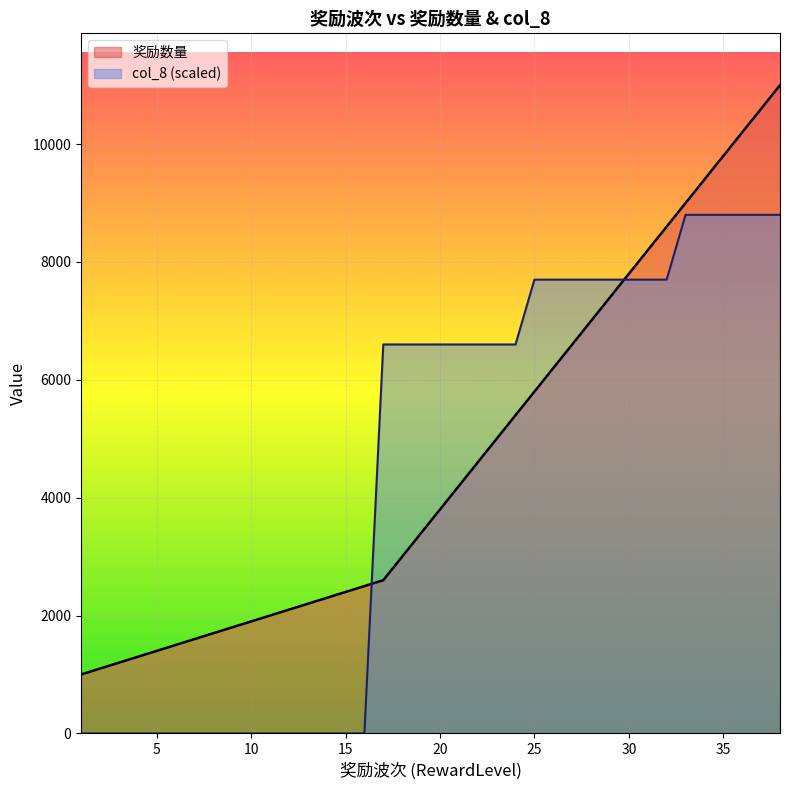

What is the total value across all series at 28?

14700